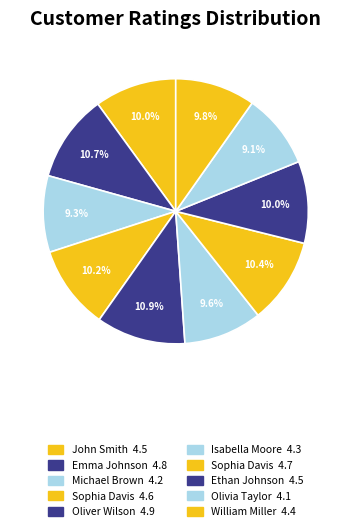

How many slices are in this pie chart?

10